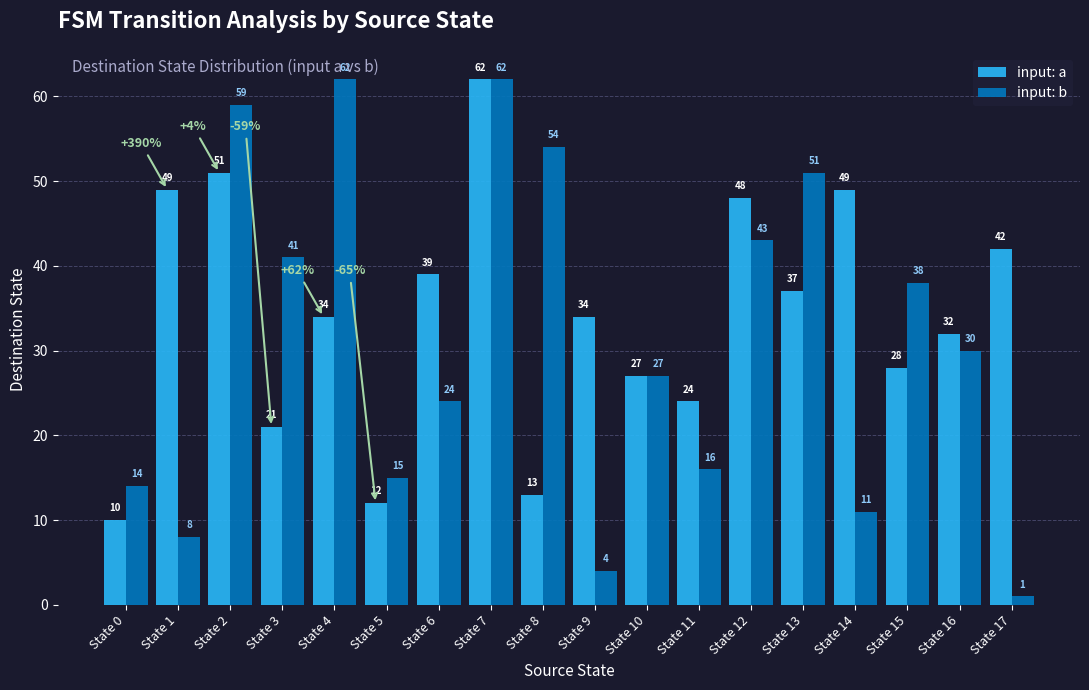

True or false: input: a has a value of 62 at State 7.

True